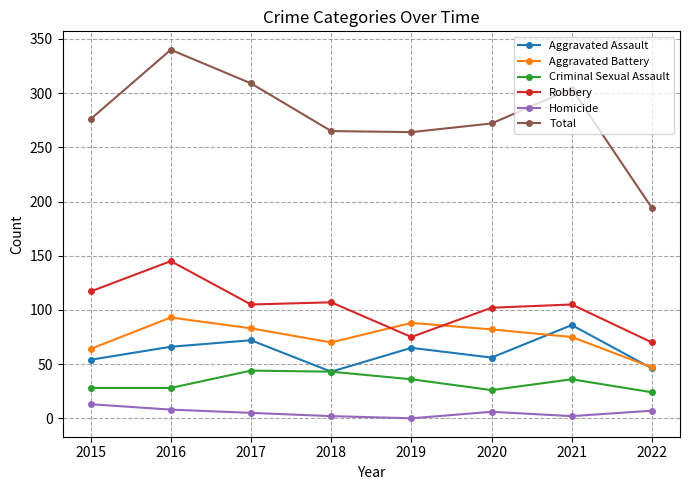

The value of Criminal Sexual Assault at 2018 is 77. True or false?

False